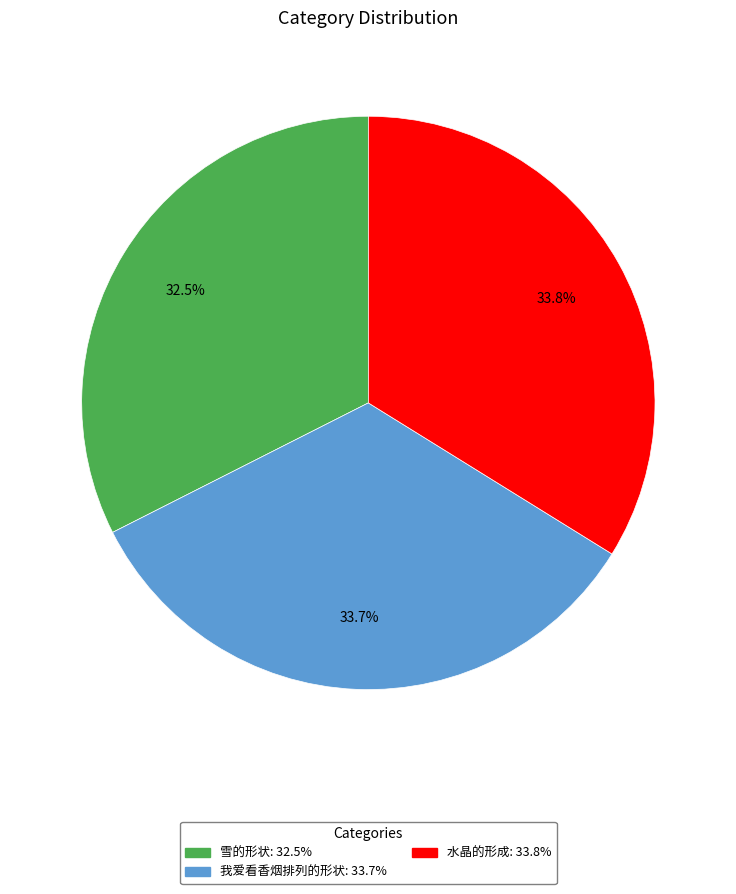

What is the smallest slice in the pie chart?

雪的形状